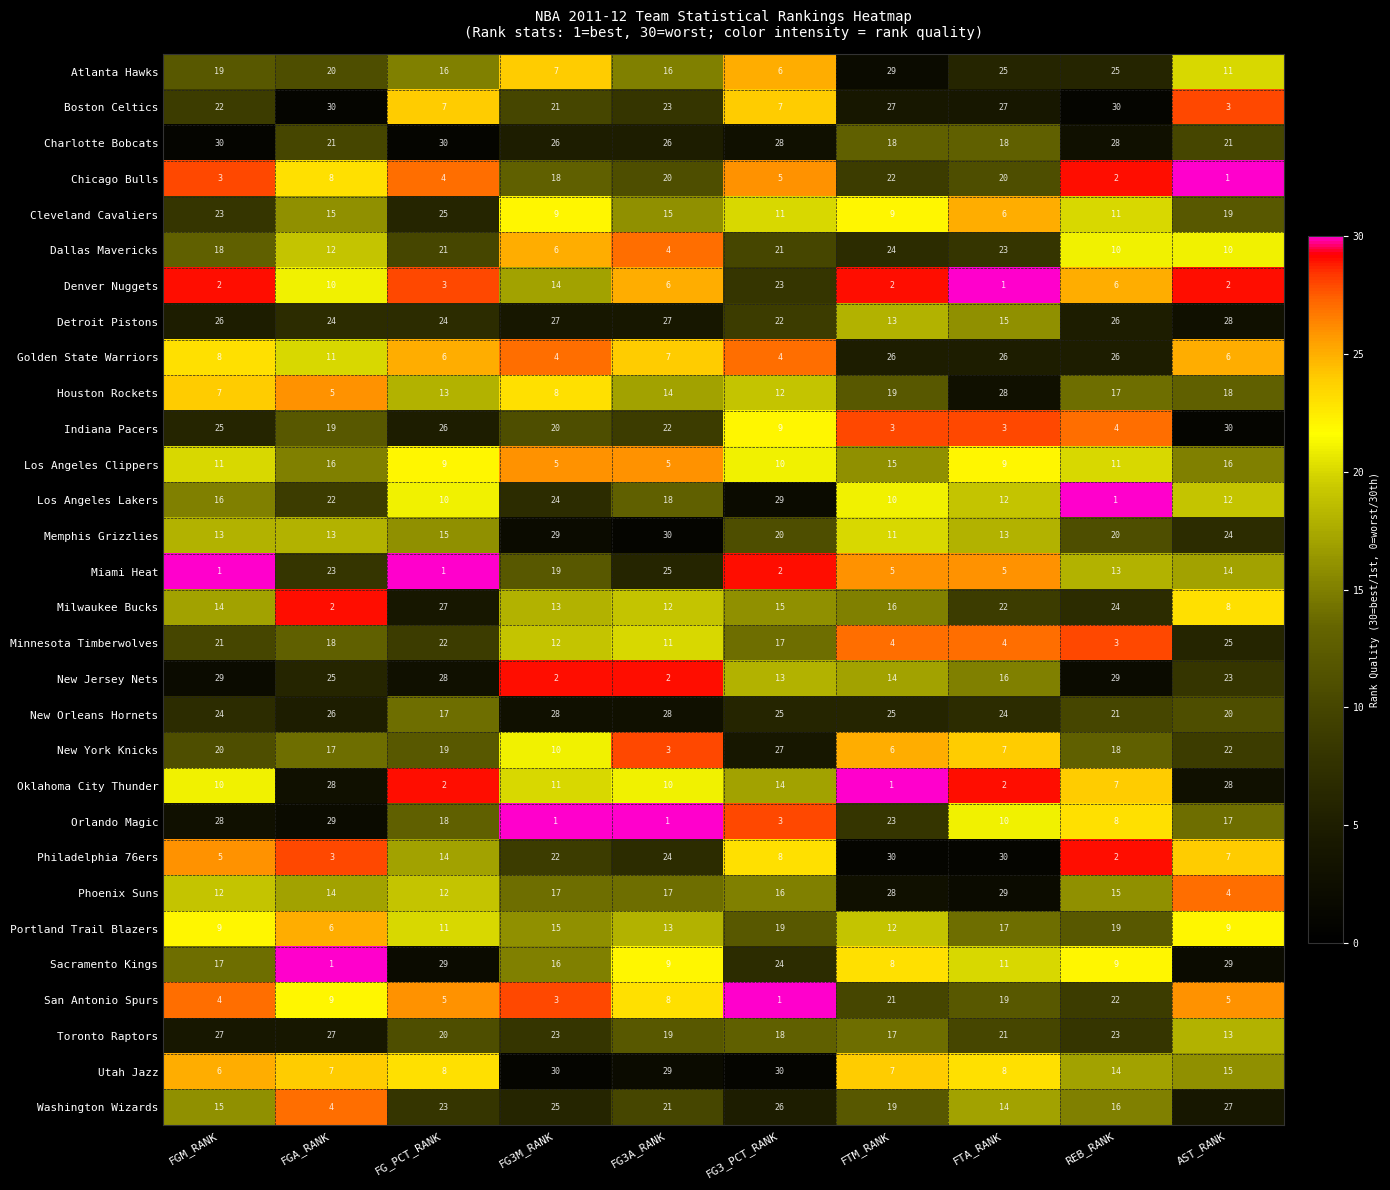

What is the difference between the maximum and second lowest values in the Minnesota Timberwolves series?

21